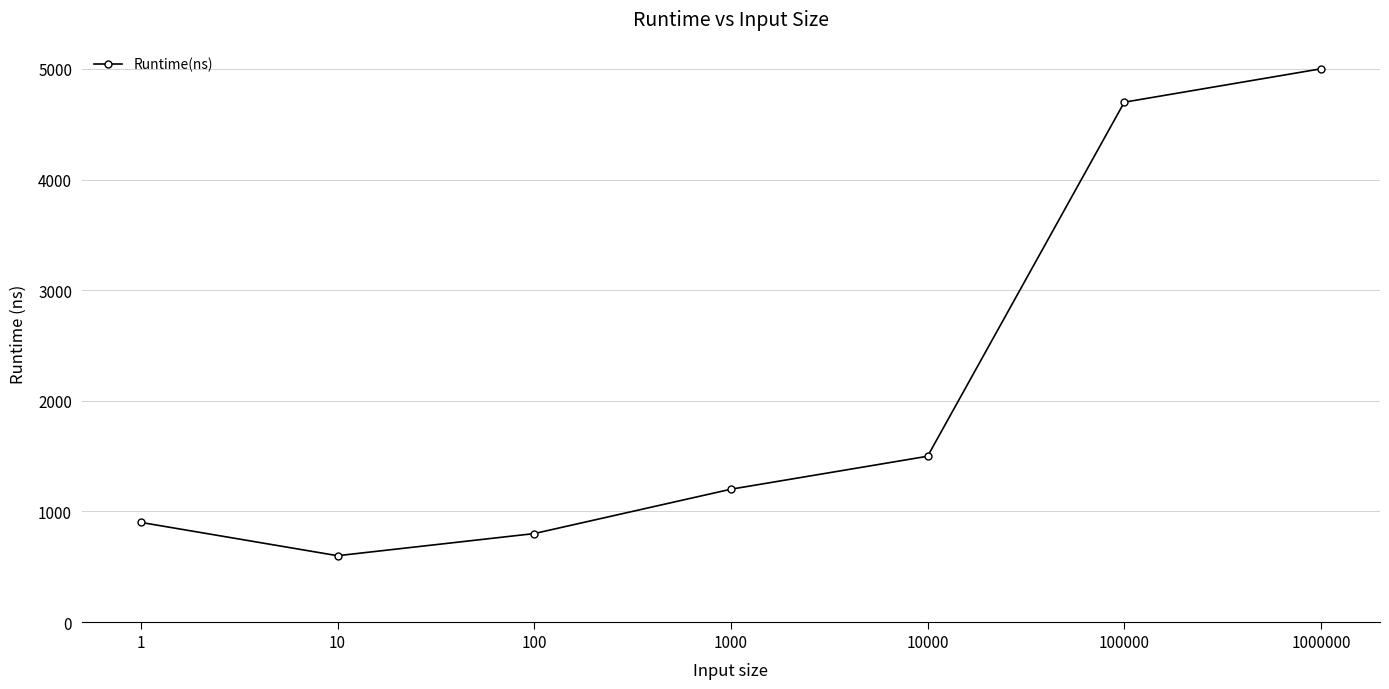

What is the smallest value displayed?

600